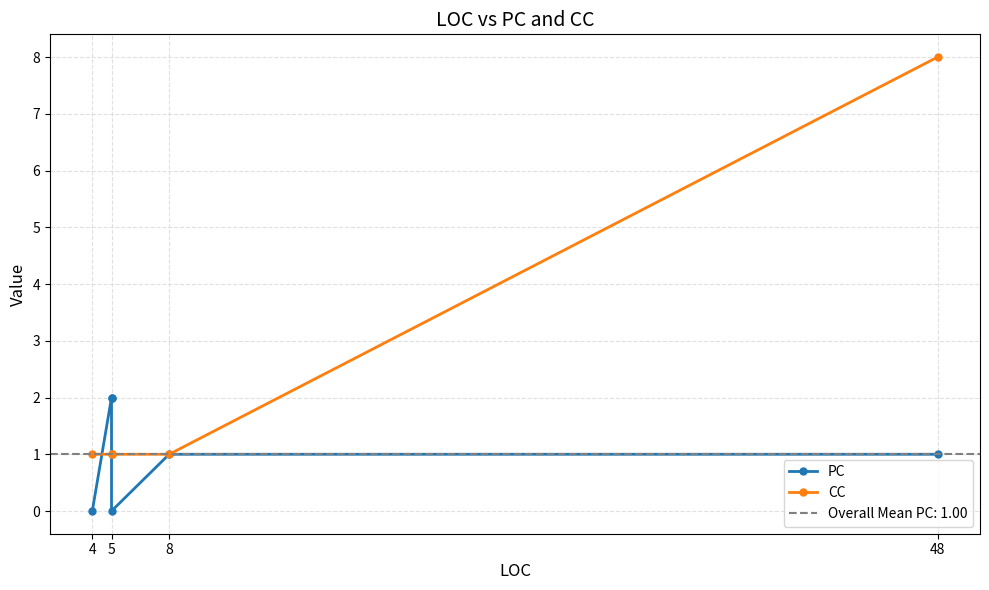

What is the difference between the PC values at 8 and 5?

1